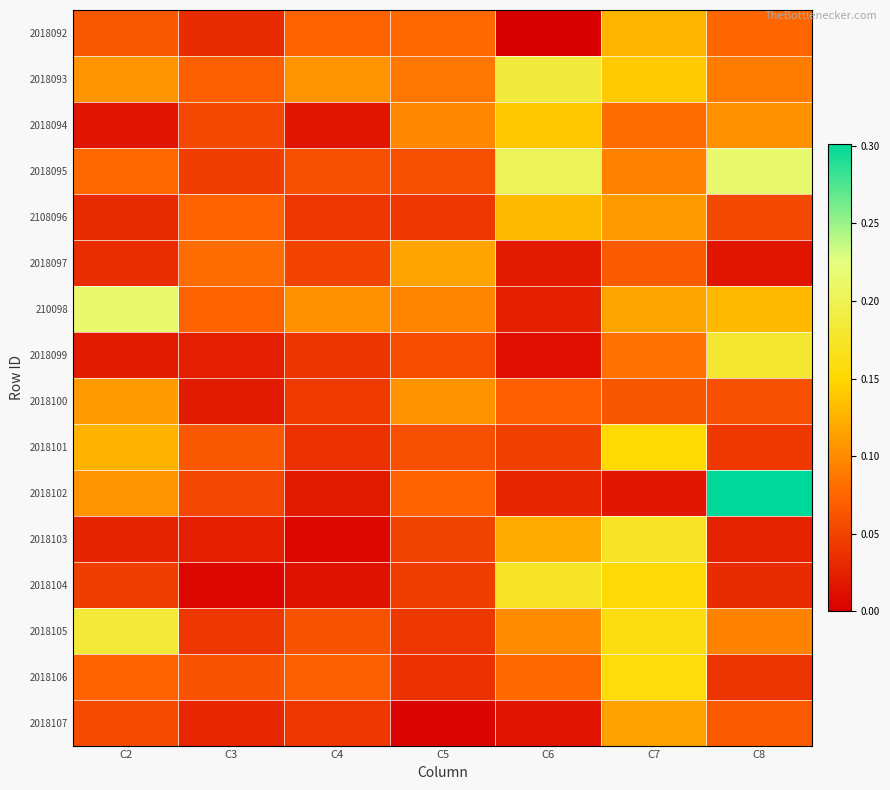

Rank the series at C3 from highest to lowest value.

2018097, 2108096, 210098, 2018093, 2018101, 2018106, 2018094, 2018102, 2018095, 2018105, 2018092, 2018107, 2018103, 2018099, 2018100, 2018104